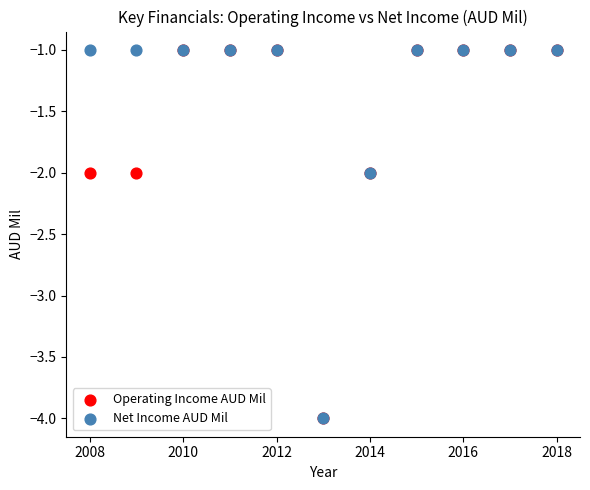

What are all the series names shown in the legend?

Operating Income AUD Mil, Net Income AUD Mil